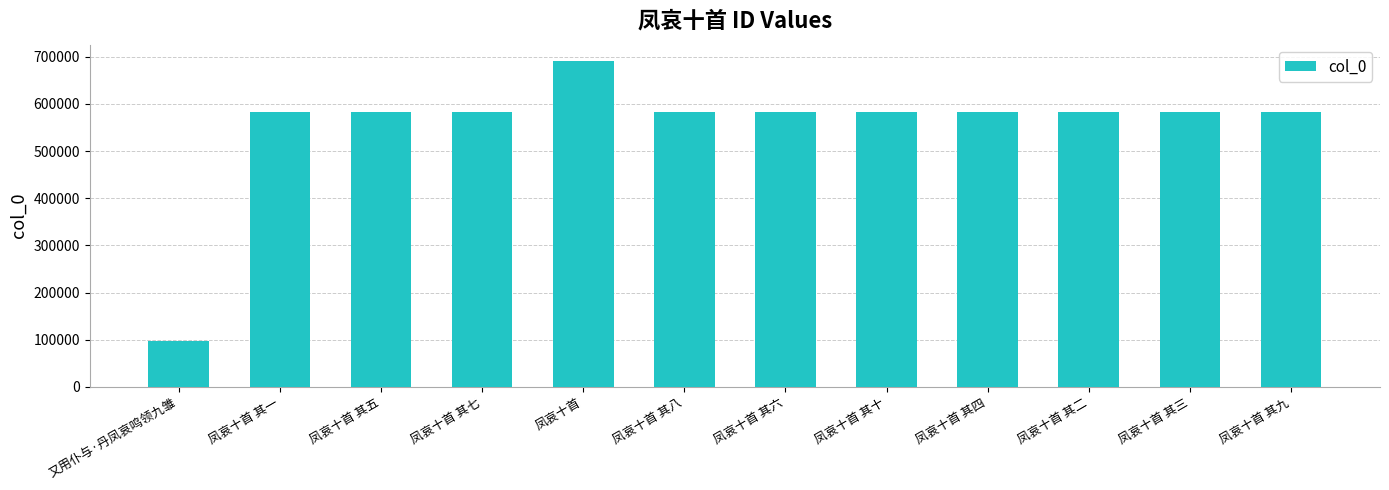

What is the change in value from 又用仆与·丹凤哀鸣领九雏 to 凤哀十首 其九?

+484592